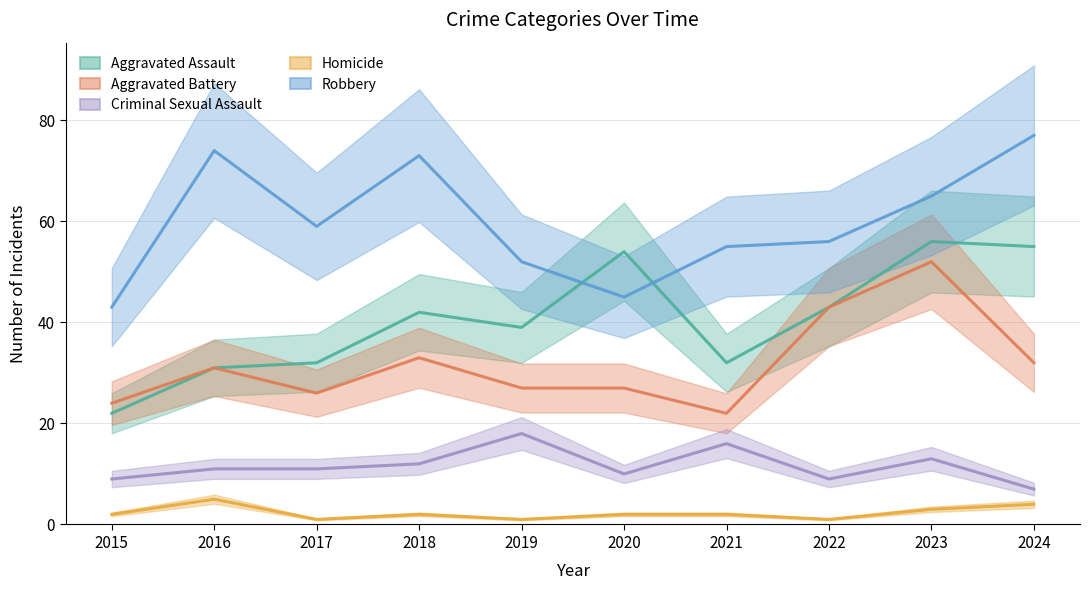

At which category is the sum across all series the highest?

2023